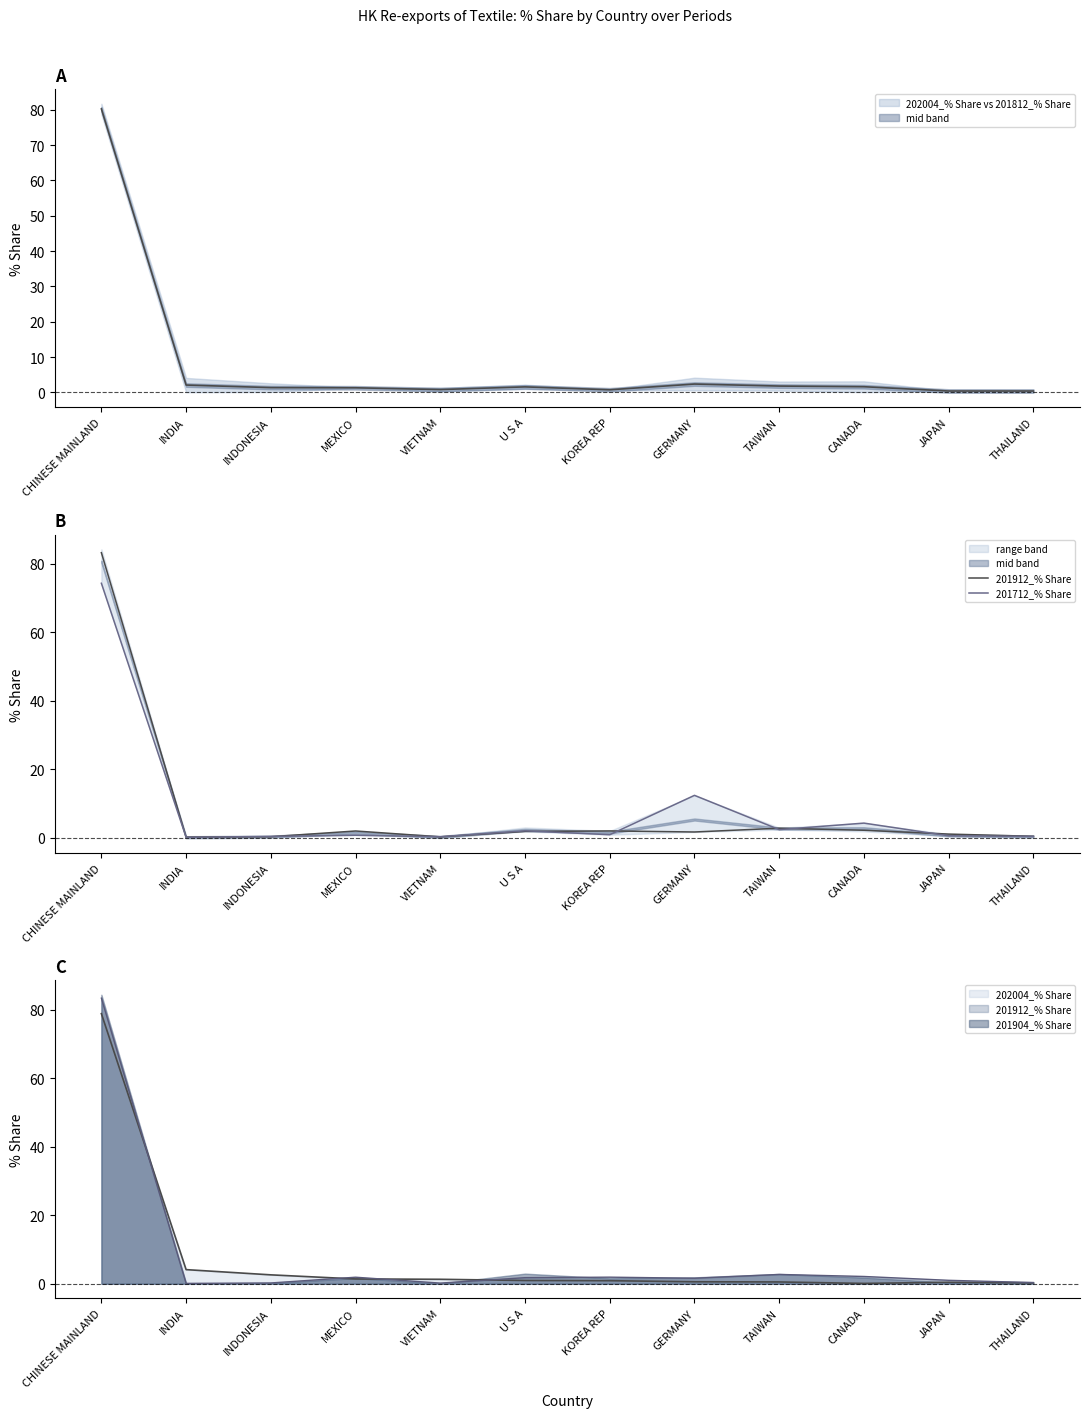

Between which two adjacent categories do 201912_% Share and 201712_% Share first intersect?

INDIA and INDONESIA